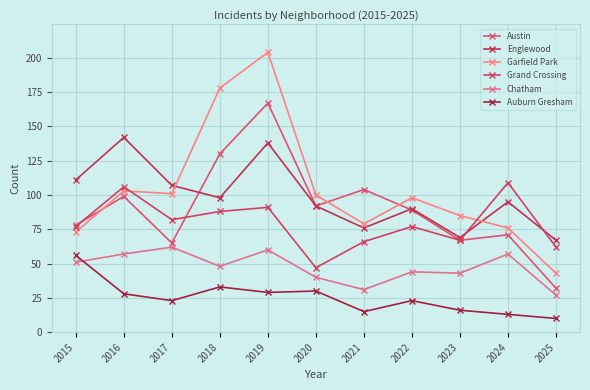

Is it true that Grand Crossing equals 76 at 2020?

False